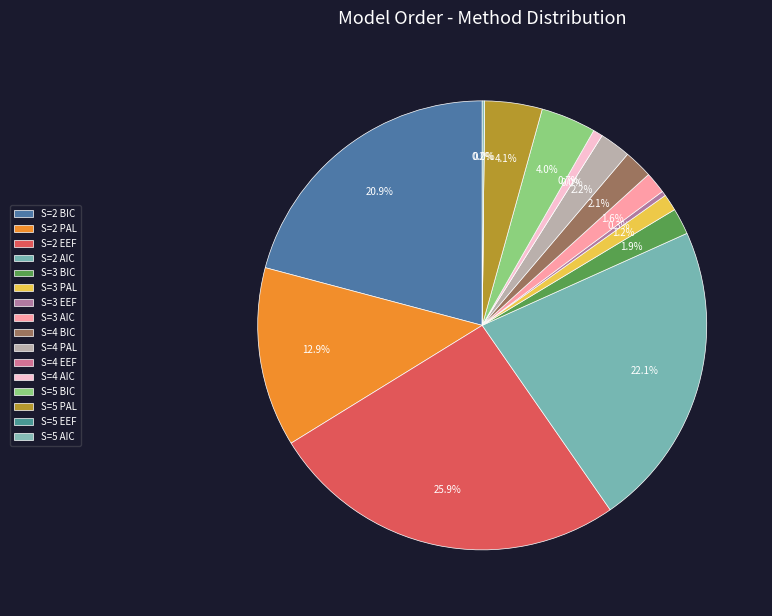

Is there a majority slice in this chart?

No